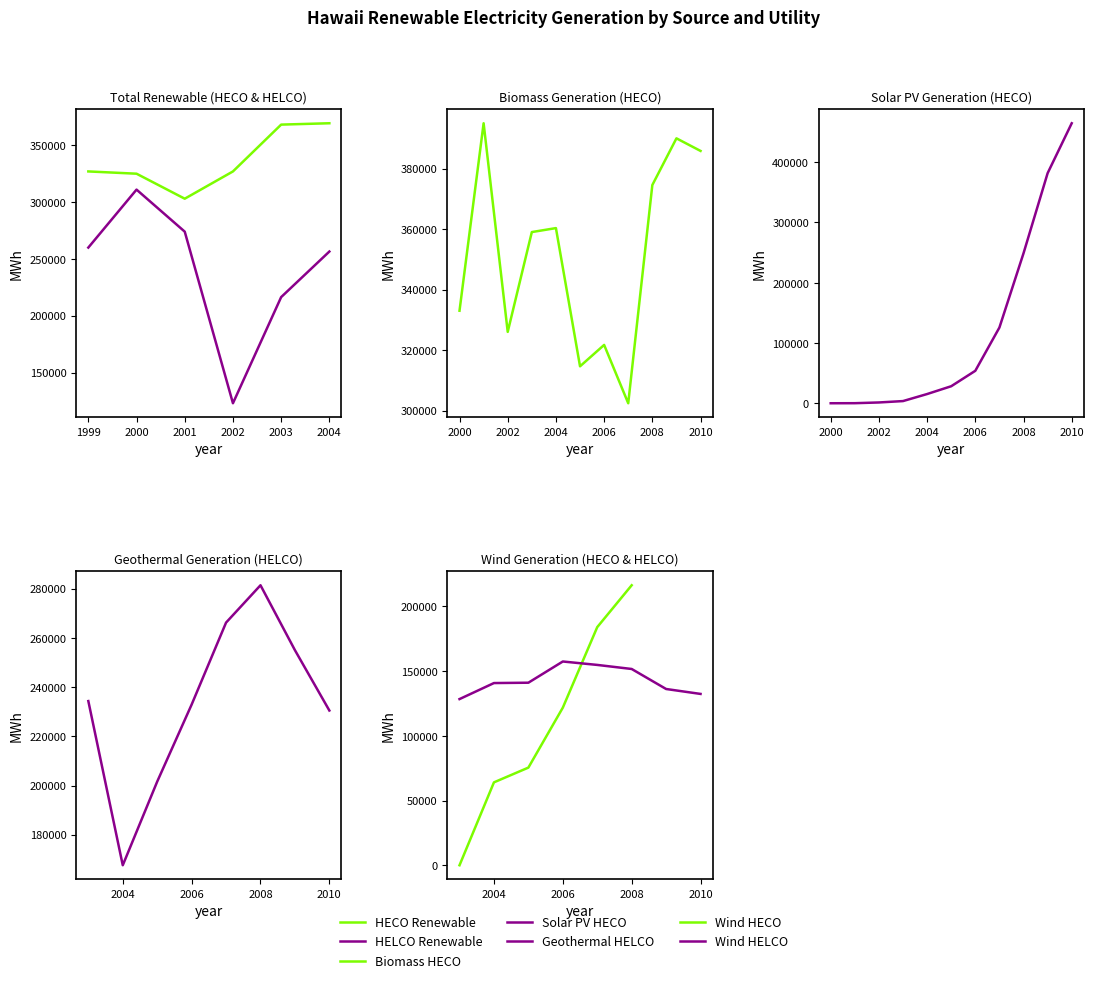

True or false: HELCO Renewable and HECO Renewable intersect in this chart.

False